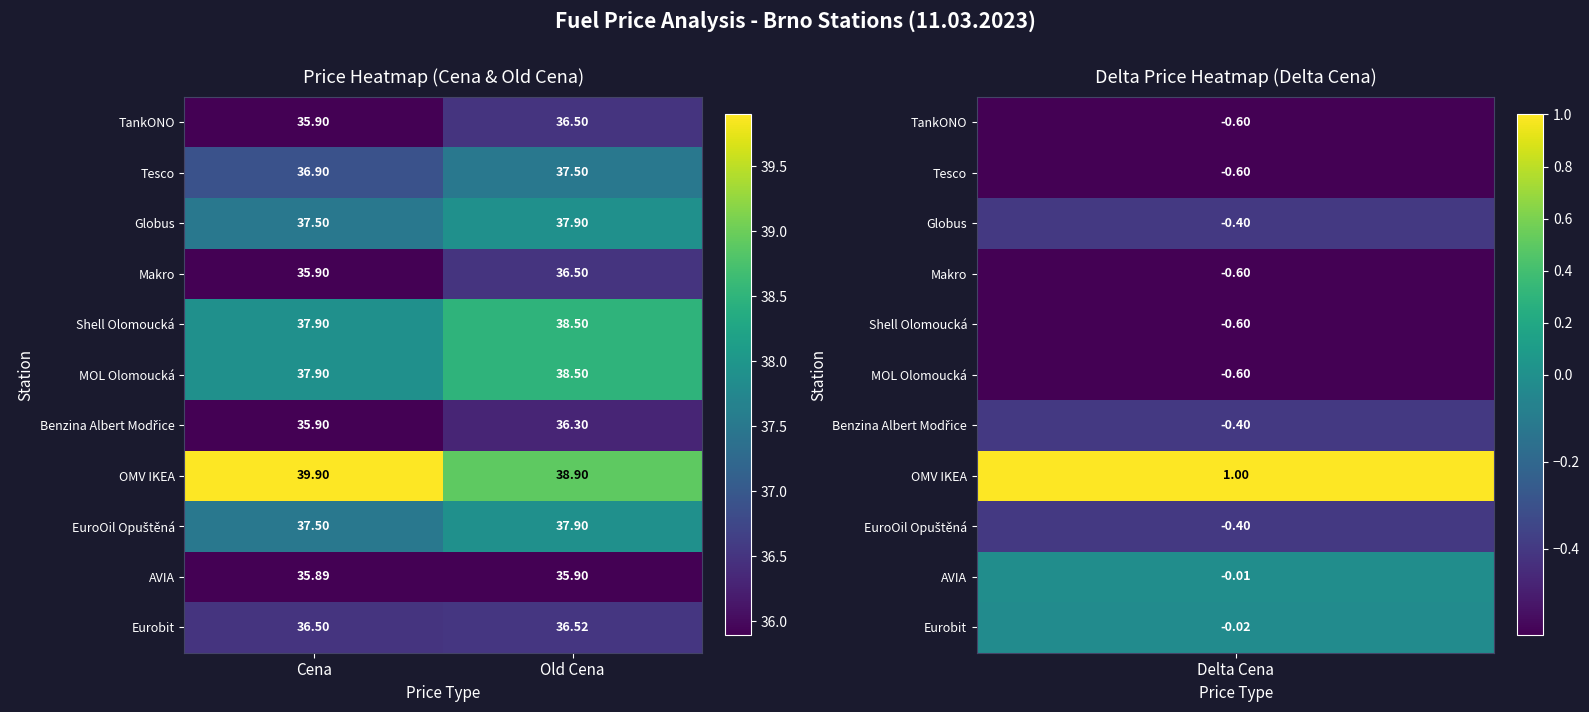

Which category has the highest value across all series?

Cena